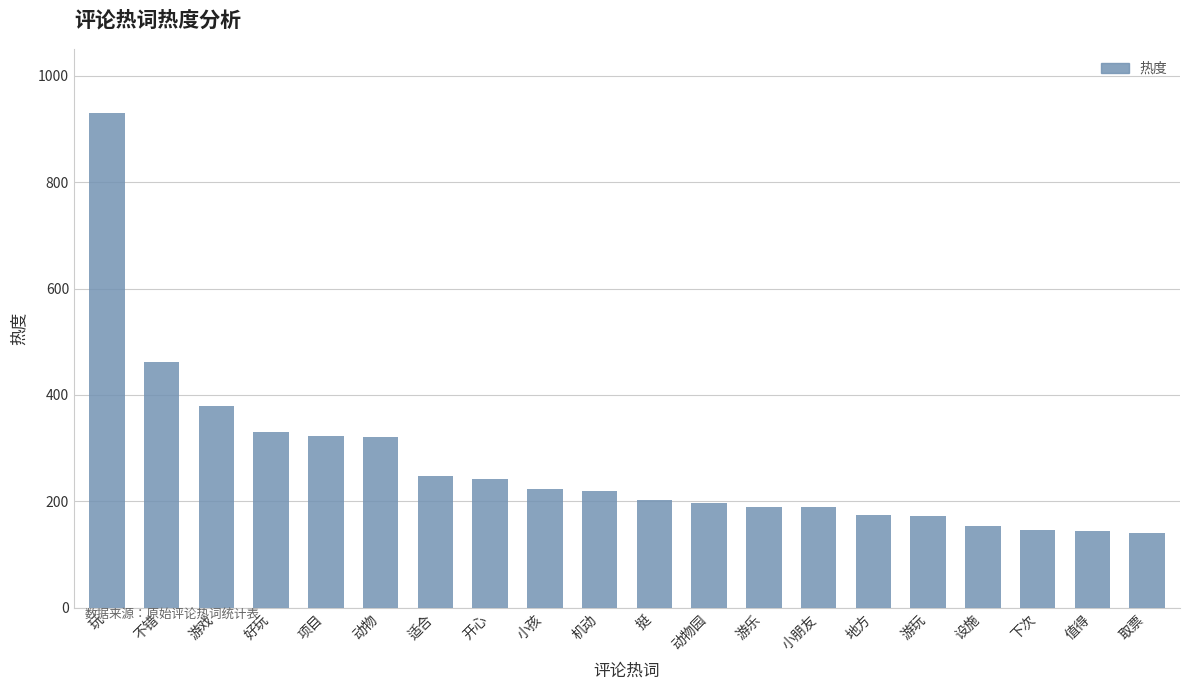

Between 动物 and 小孩, which is larger?

动物